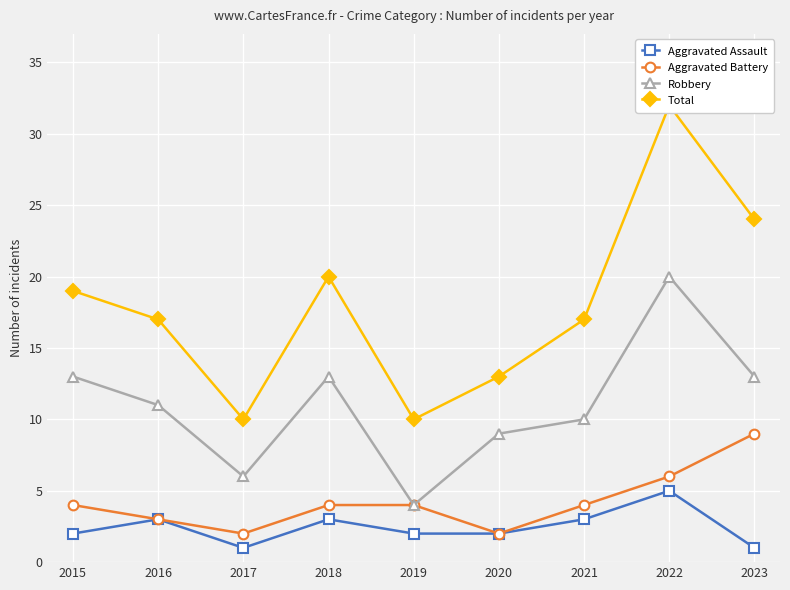

Rank the categories by Aggravated Assault value from highest to lowest.

2022, 2016, 2018, 2021, 2015, 2019, 2020, 2017, 2023